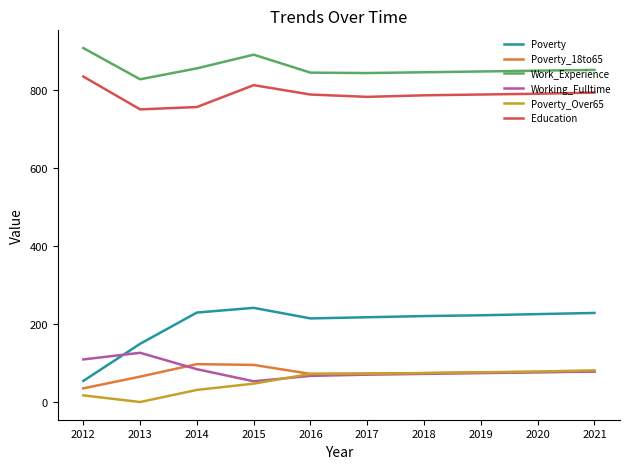

At which category does Education reach its first local peak?

2015